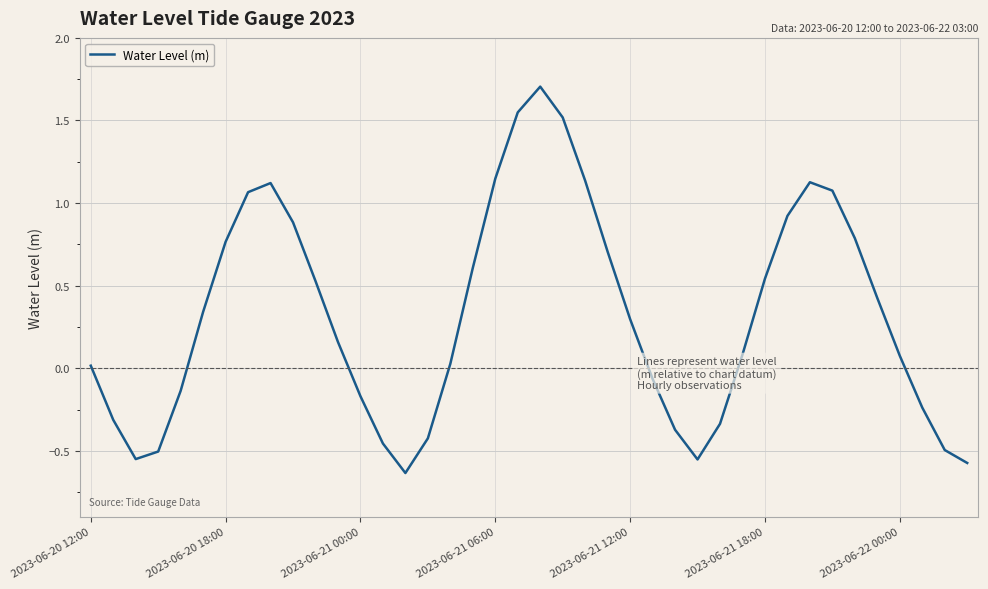

What is the maximum value shown in the chart?

1.7